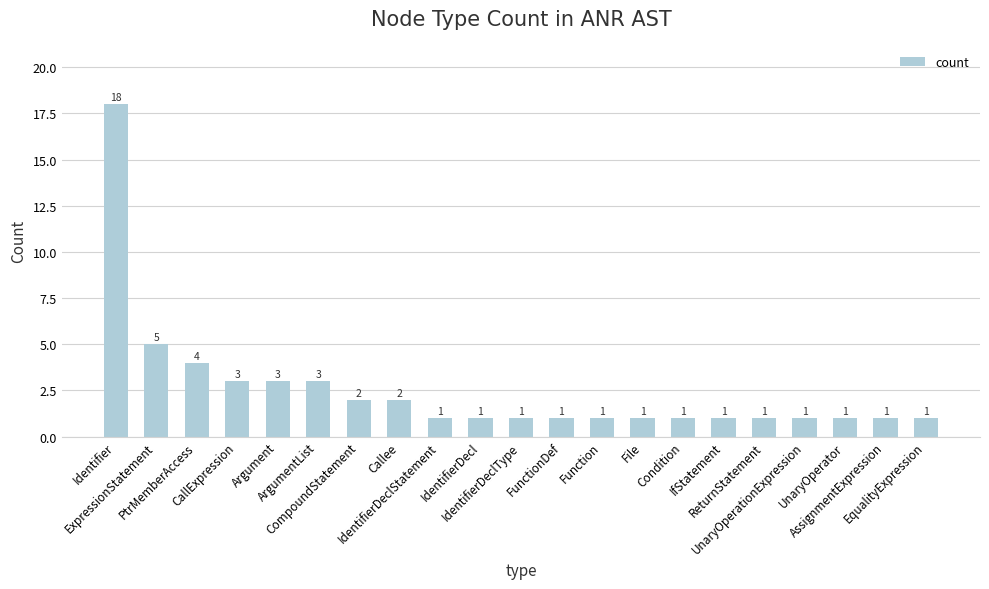

Is it true that the value at Identifier is 18?

True